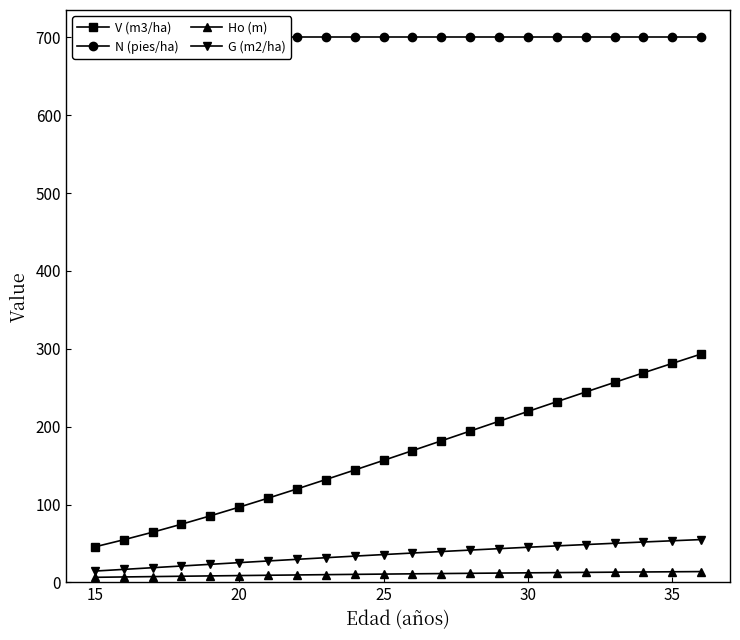

True or false: Ho (m) and V (m3/ha) intersect in this chart.

False